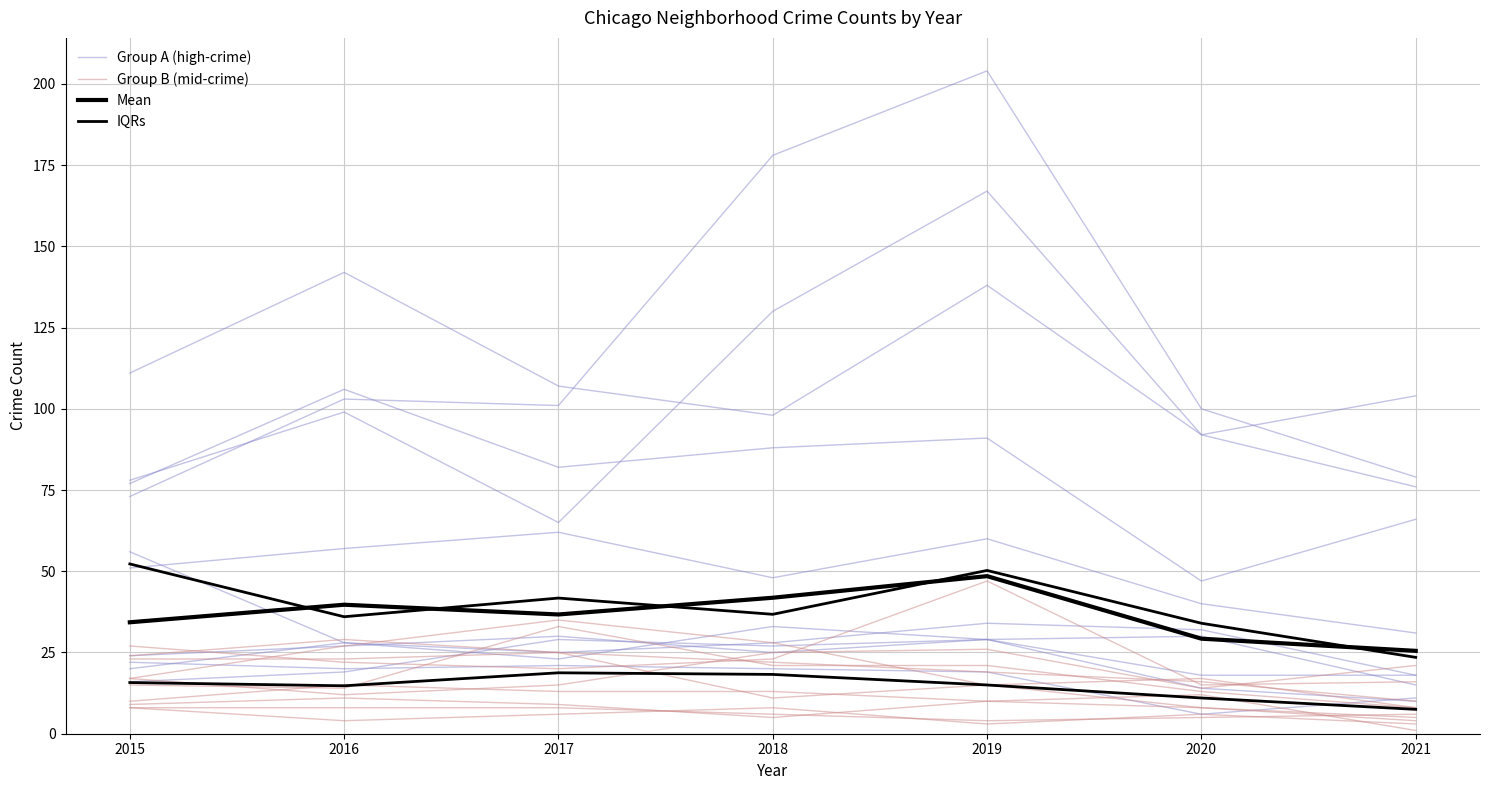

Does the chart display data point markers on the line(s)?

No